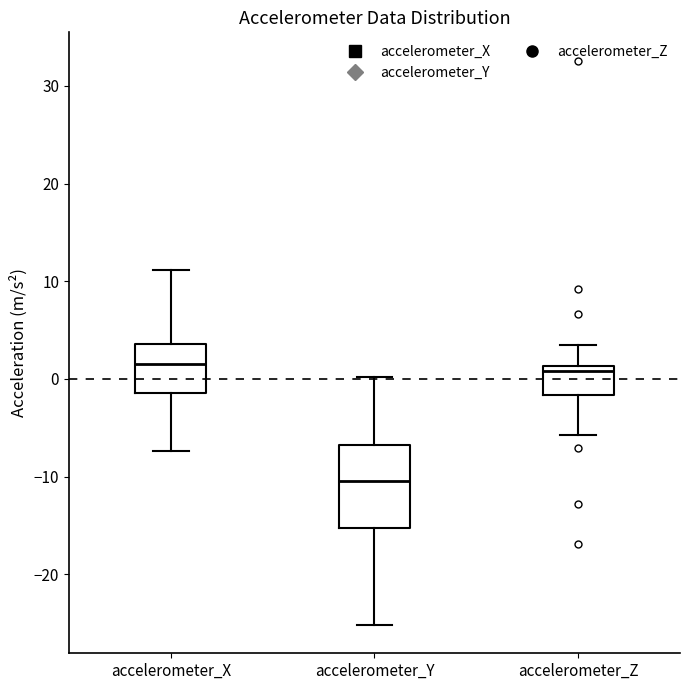

Which box is the tallest, from its lower edge to its upper edge?

accelerometer_Y